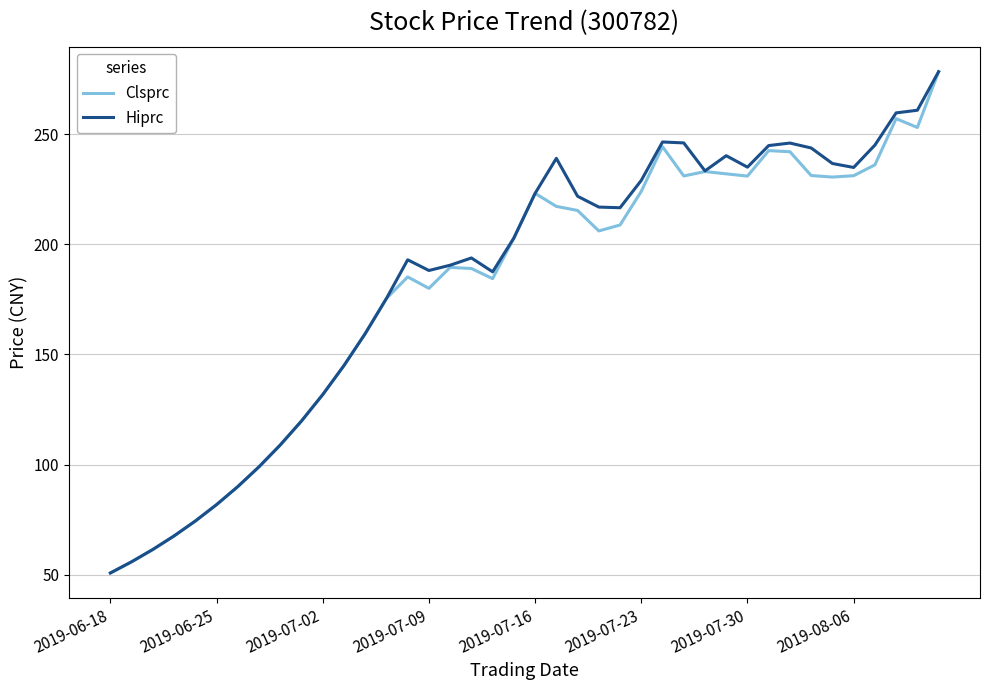

What is the sum of all Clsprc values?

7219.8